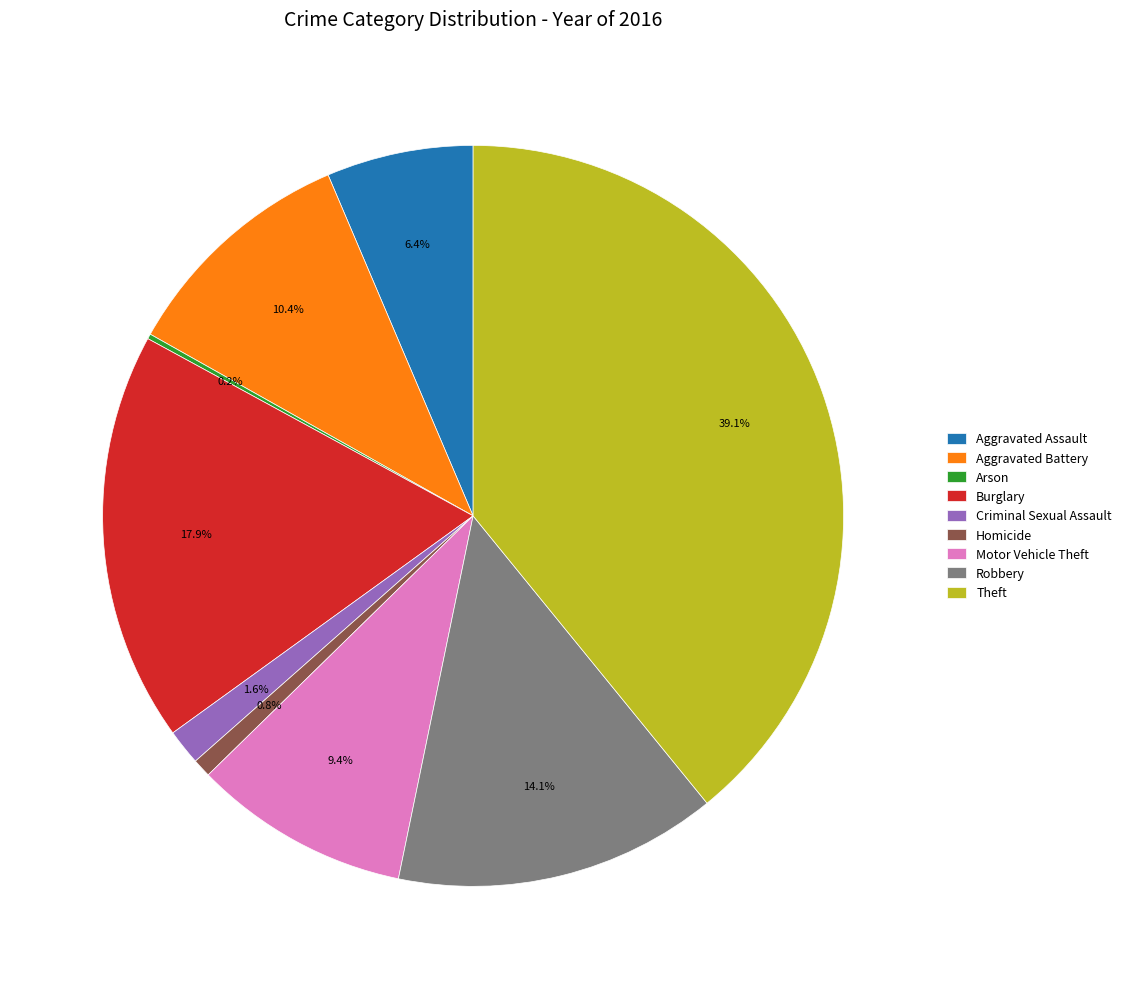

Which category has the biggest portion of the pie?

Theft